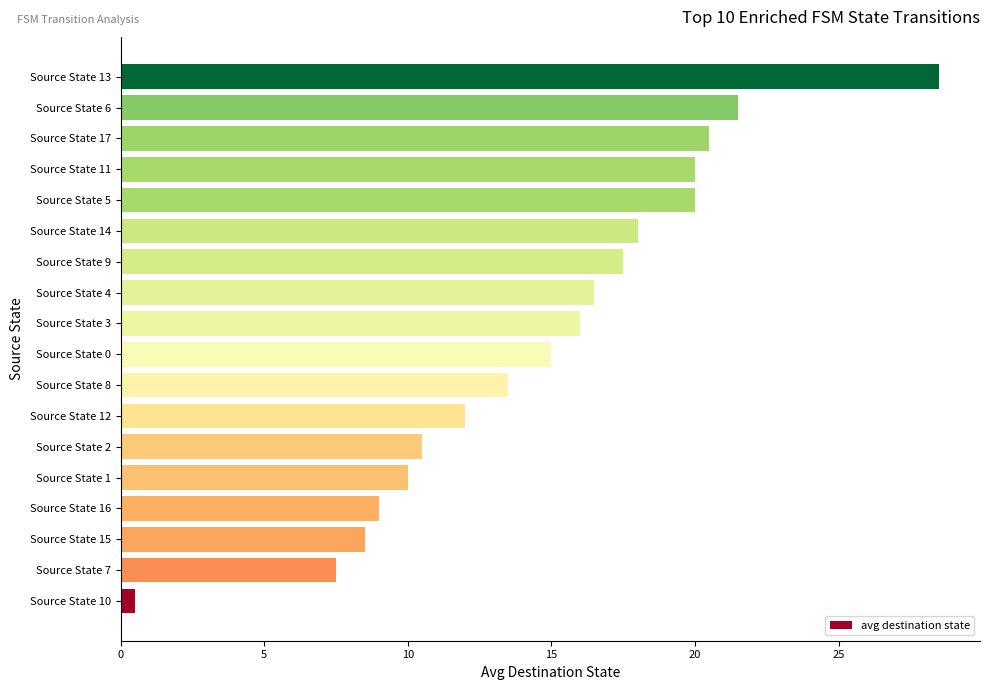

Is it true that the value at Source State 17 is 20.5?

True